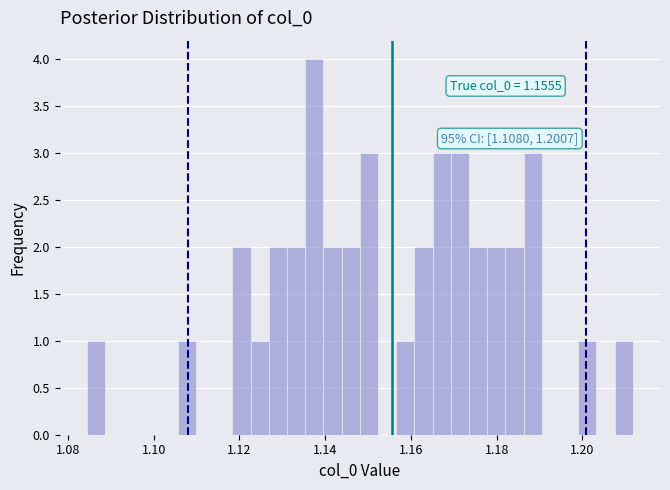

Read against the x-axis, roughly where is the centre of the tallest bar?

1.138